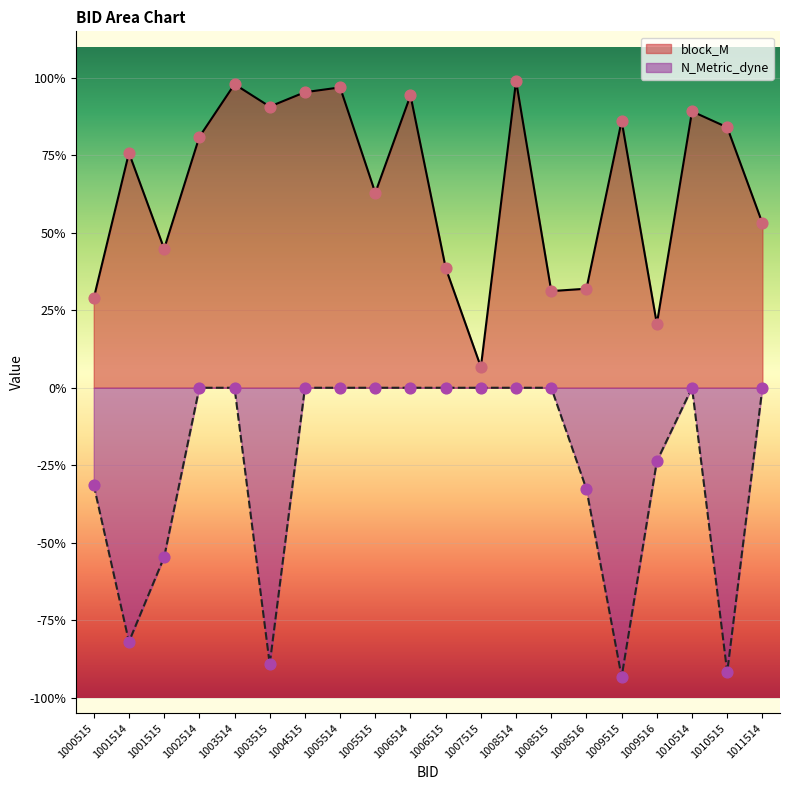

Which series contains the highest Y value?

block_M